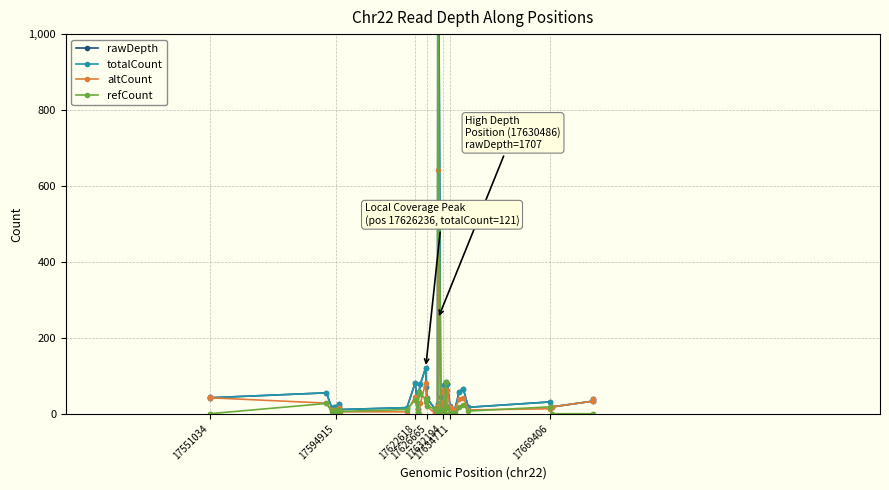

At how many categories does at least one series exceed 1420?

1